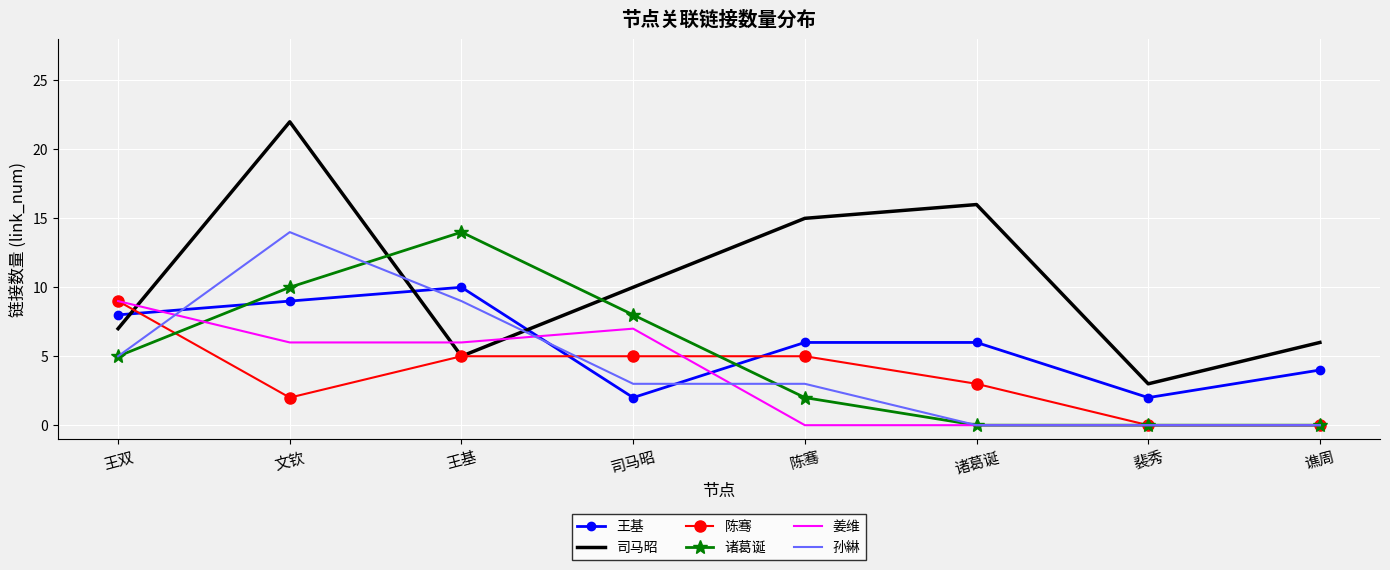

At which category is the sum across all series the highest?

文钦